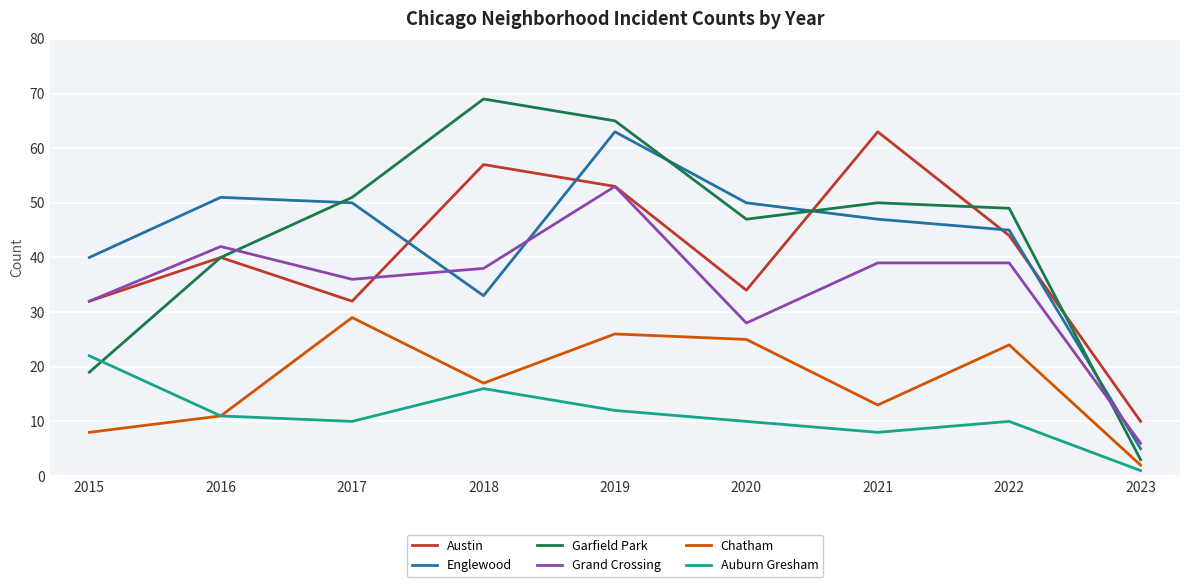

The value of Grand Crossing at 2018 is 38. True or false?

True